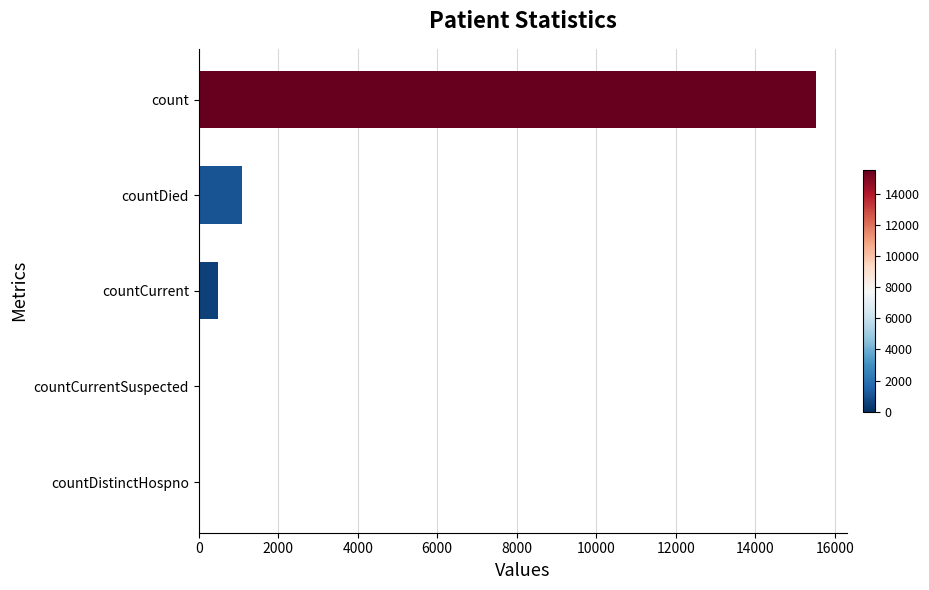

What is the sum of all values?

17101